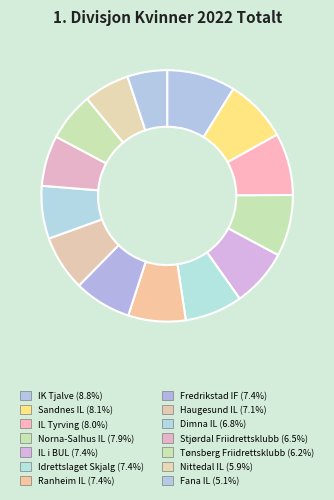

To the nearest percent, what is the average slice percentage?

7%